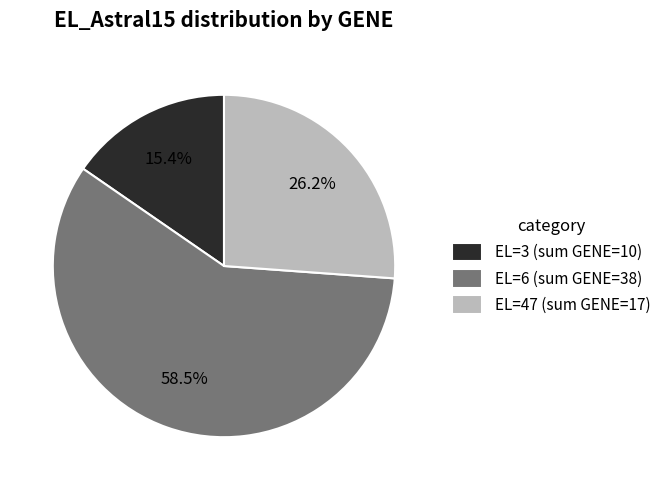

Which has a higher value, EL=47 (sum GENE=17) or EL=3 (sum GENE=10)?

EL=47 (sum GENE=17)